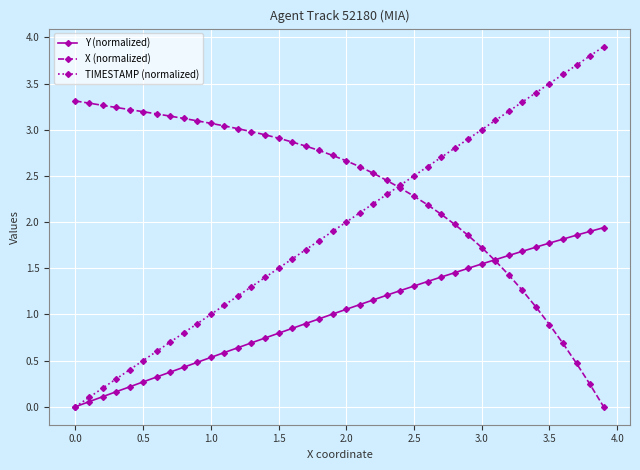

Which series has the widest spread of values?

TIMESTAMP (normalized)